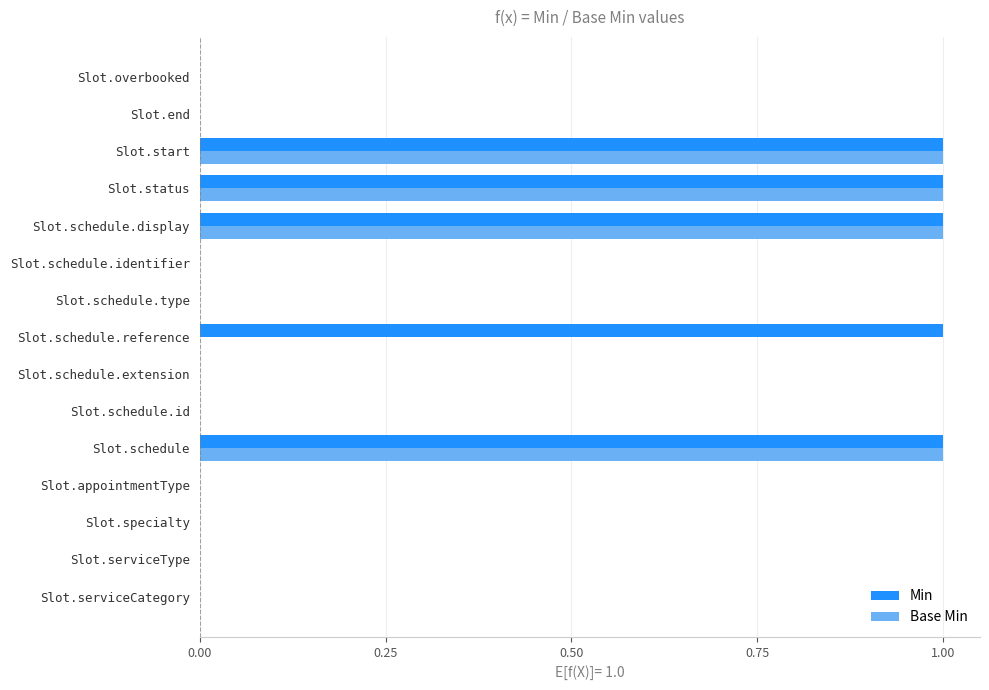

Is it true that Min equals 2 at Slot.start?

False